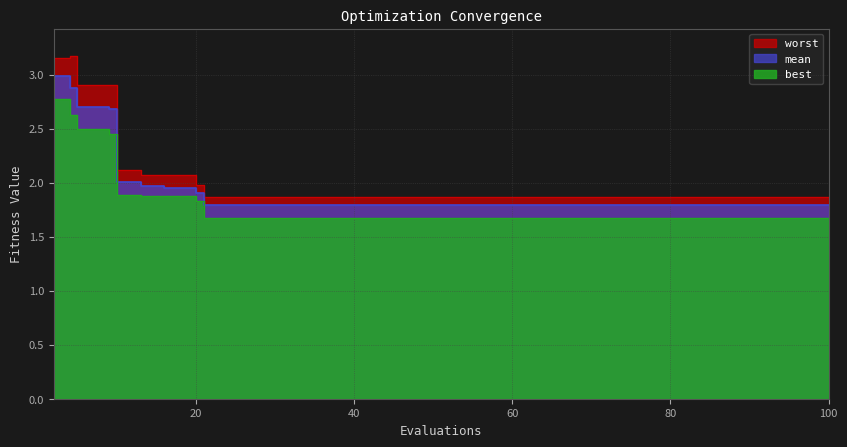

Is the value of mean at 62 greater than the value of worst at 68?

No